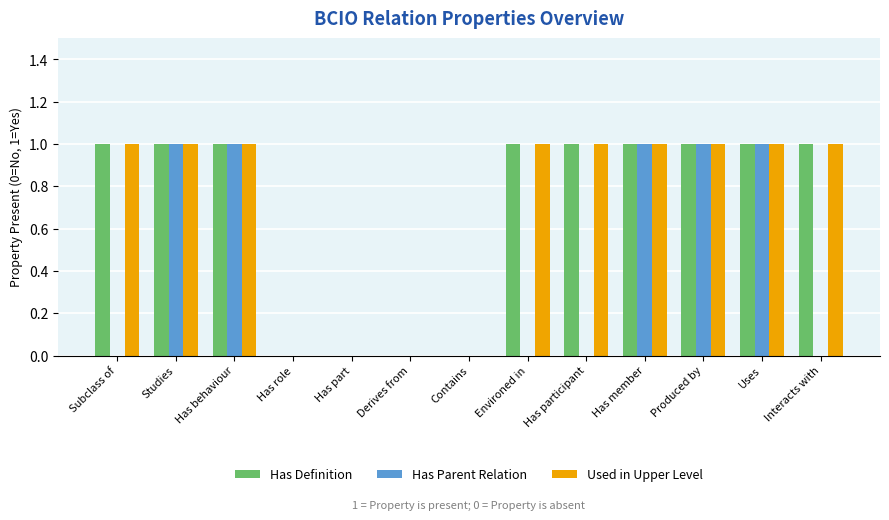

Reading left to right, transcribe all the data shown in this chart.

Has Definition: 1	1	1	0	0	0	0	1	1	1	1	1	1
Has Parent Relation: 0	1	1	0	0	0	0	0	0	1	1	1	0
Used in Upper Level: 1	1	1	0	0	0	0	1	1	1	1	1	1